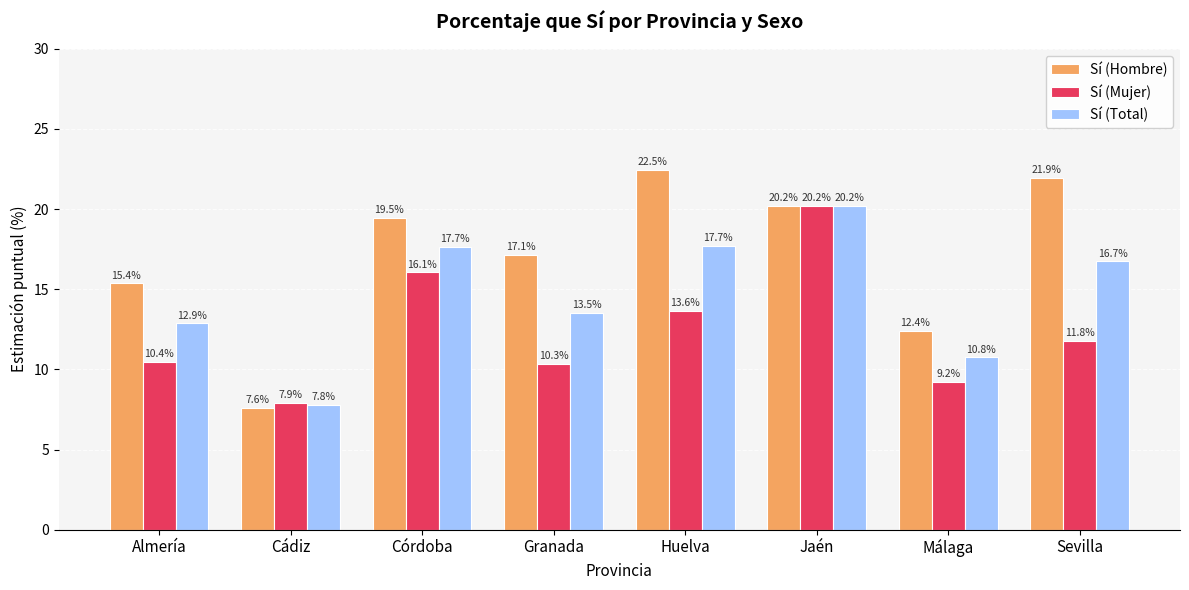

What is the maximum value shown in the chart?

22.5